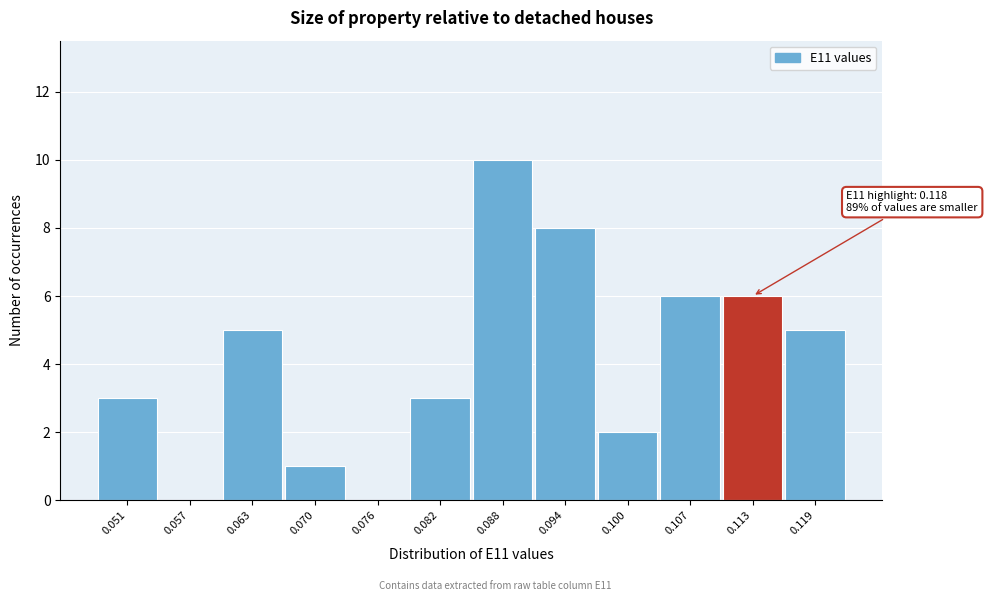

Reading left to right, list all the values displayed in this chart.

0.051=3	0.057=0	0.063=5	0.070=1	0.076=0	0.082=3	0.088=10	0.094=8	0.100=2	0.107=6	0.113=6	0.119=5